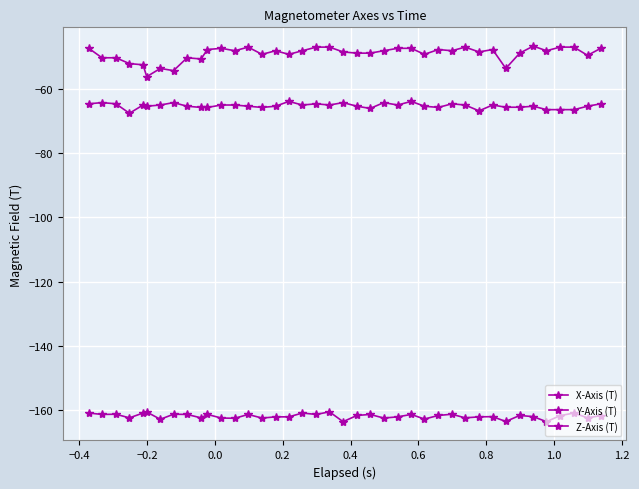

At which category does X-Axis (T) reach its first local peak?

−0.4